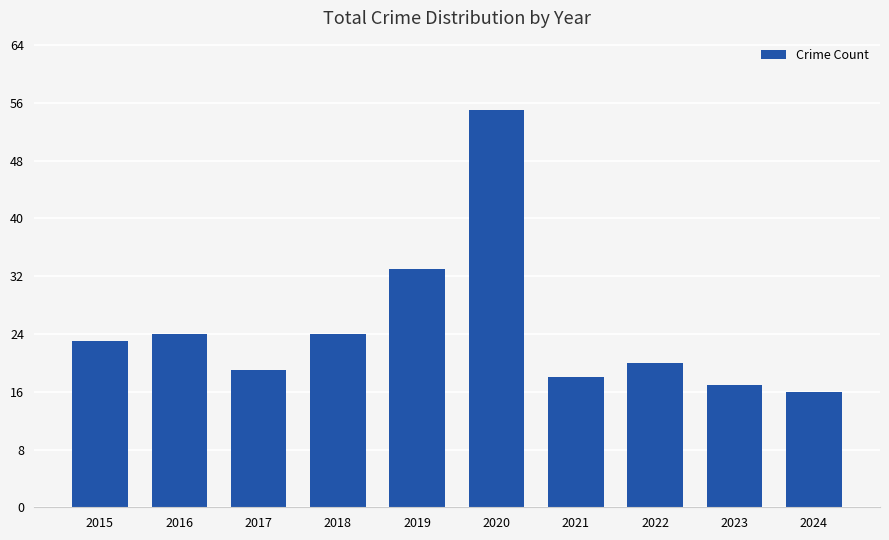

What is the difference between the second highest and minimum values?

17